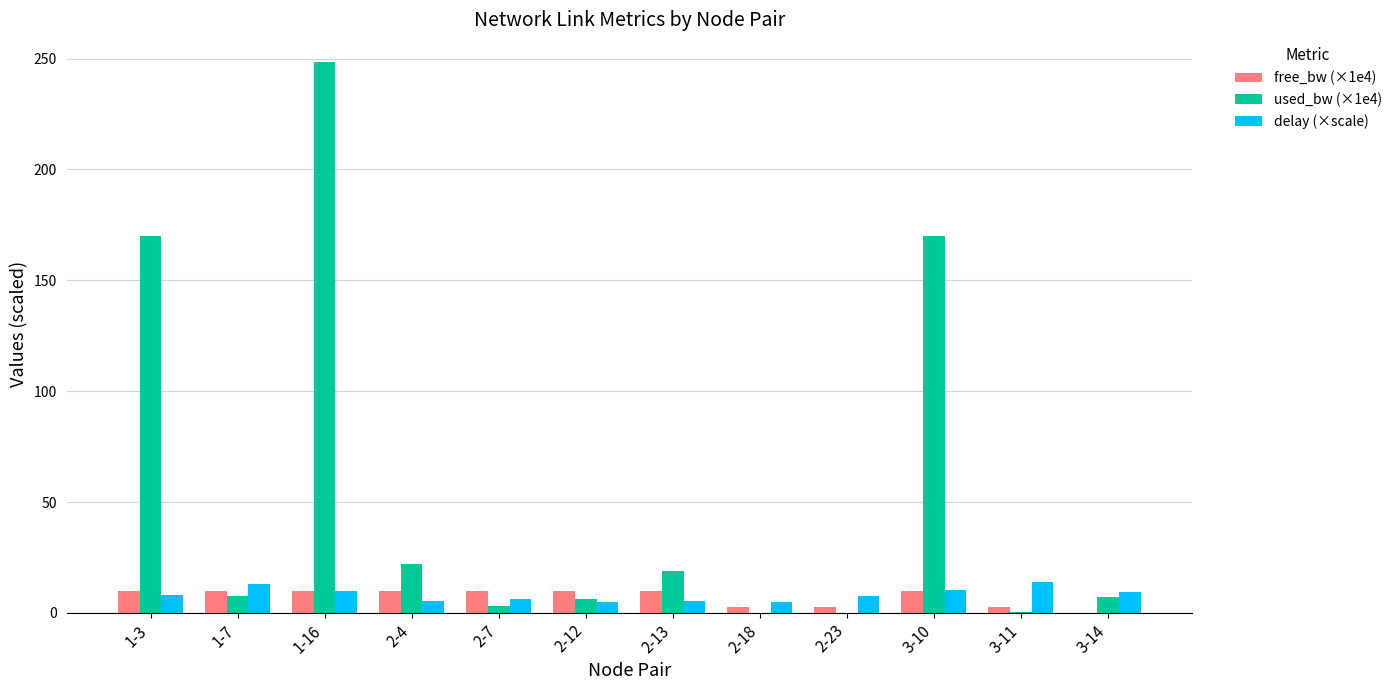

At which category is the sum across all series the highest?

1-16